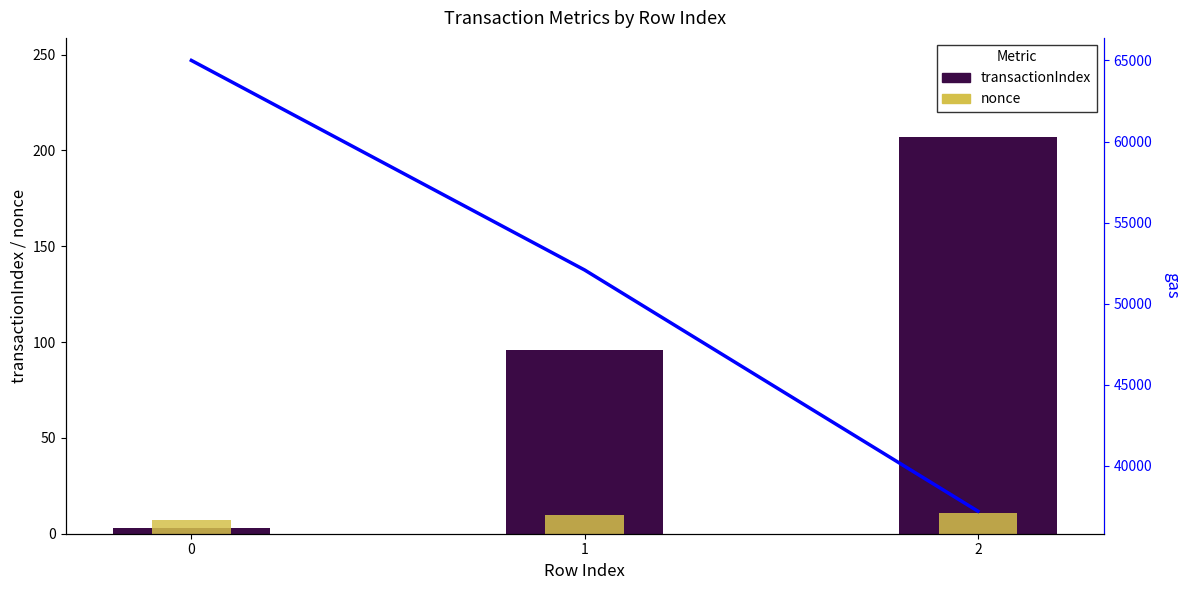

What is the maximum value for nonce?

11